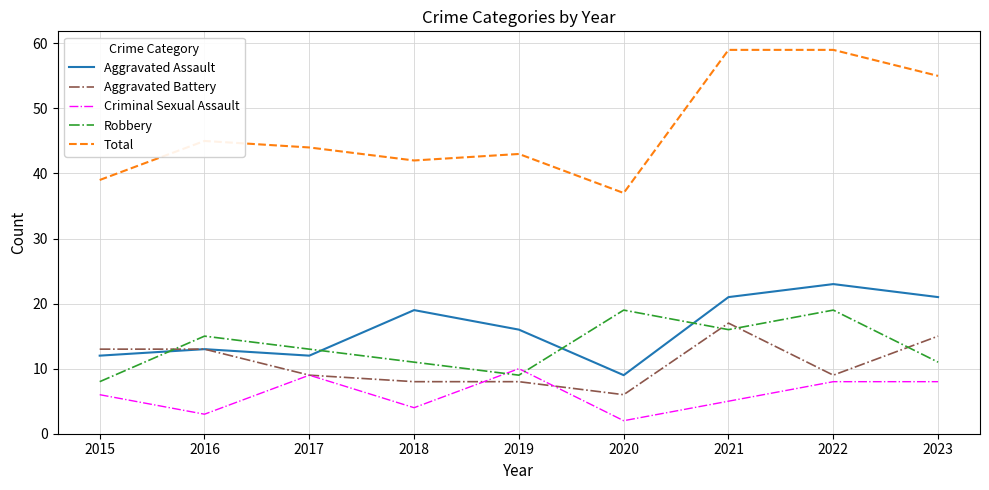

Reading left to right, extract all data points from this chart.

Aggravated Assault: 2015=12	2016=13	2017=12	2018=19	2019=16	2020=9	2021=21	2022=23	2023=21
Aggravated Battery: 2015=13	2016=13	2017=9	2018=8	2019=8	2020=6	2021=17	2022=9	2023=15
Criminal Sexual Assault: 2015=6	2016=3	2017=9	2018=4	2019=10	2020=2	2021=5	2022=8	2023=8
Robbery: 2015=8	2016=15	2017=13	2018=11	2019=9	2020=19	2021=16	2022=19	2023=11
Total: 2015=39	2016=45	2017=44	2018=42	2019=43	2020=37	2021=59	2022=59	2023=55